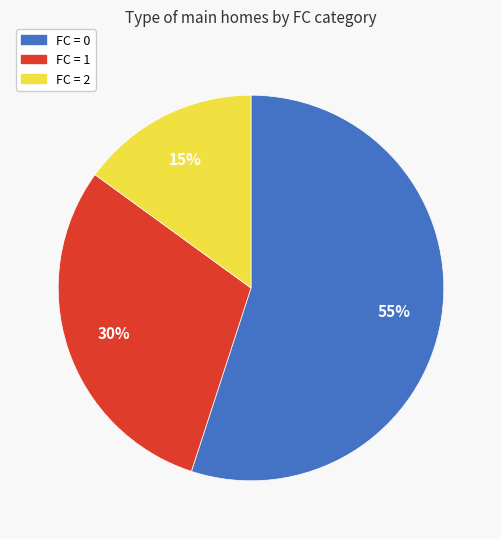

To the nearest percent, what is the average slice percentage?

33%